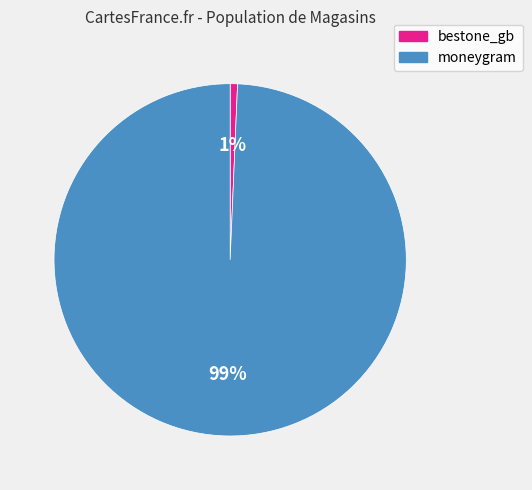

Which has a higher value, bestone_gb or moneygram?

moneygram